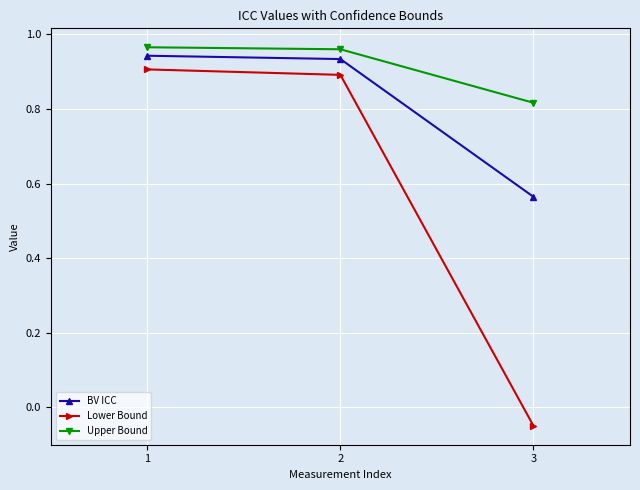

What are all the series names shown in the legend?

BV ICC, Lower Bound, Upper Bound